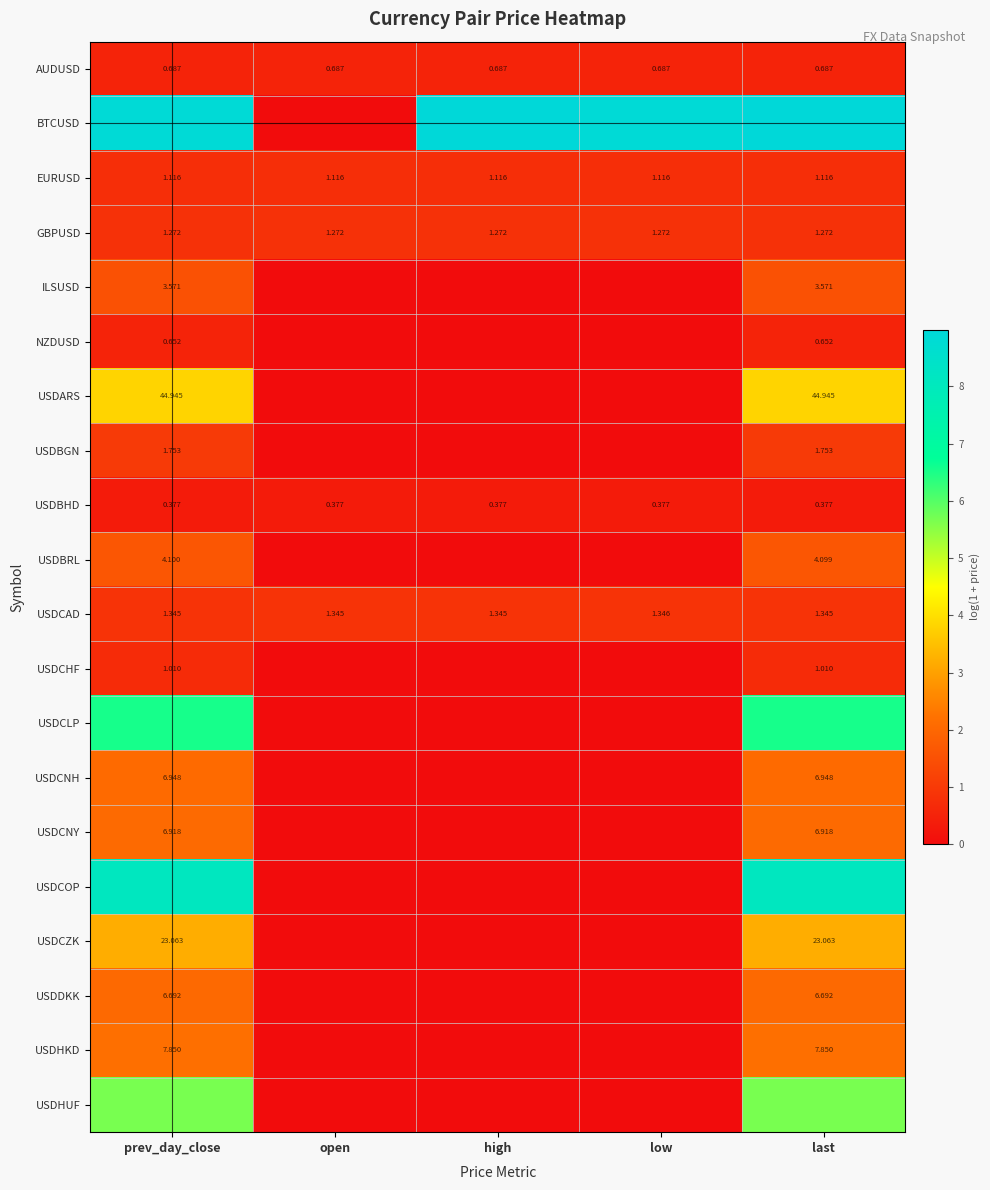

At which category is the sum across all series the highest?

last